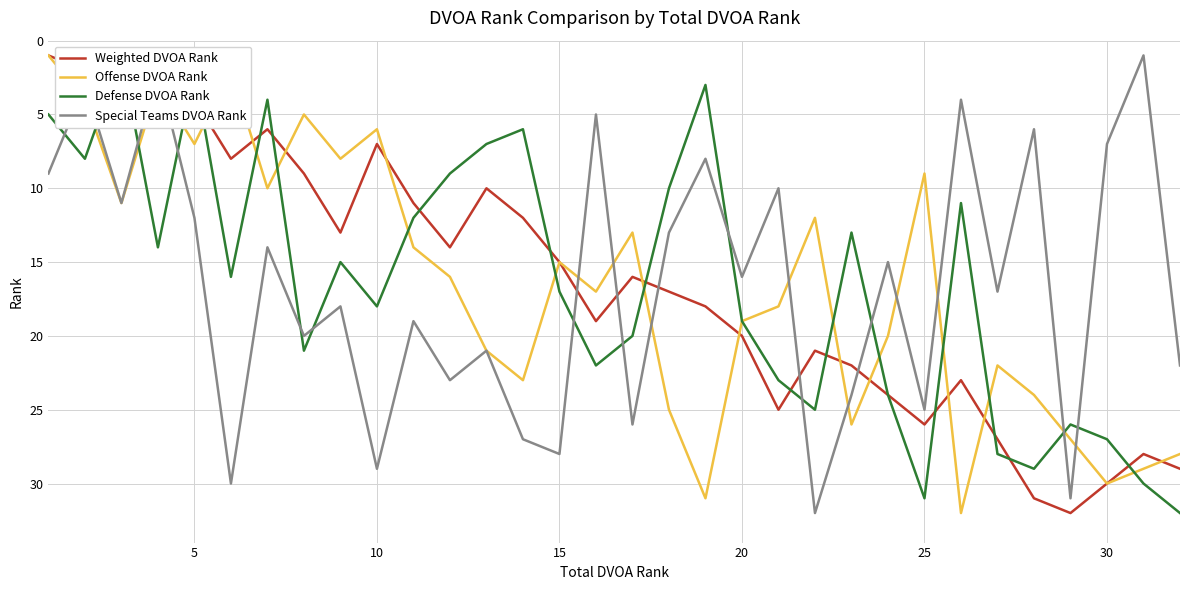

What is the lowest value of the Defense DVOA Rank series?

1